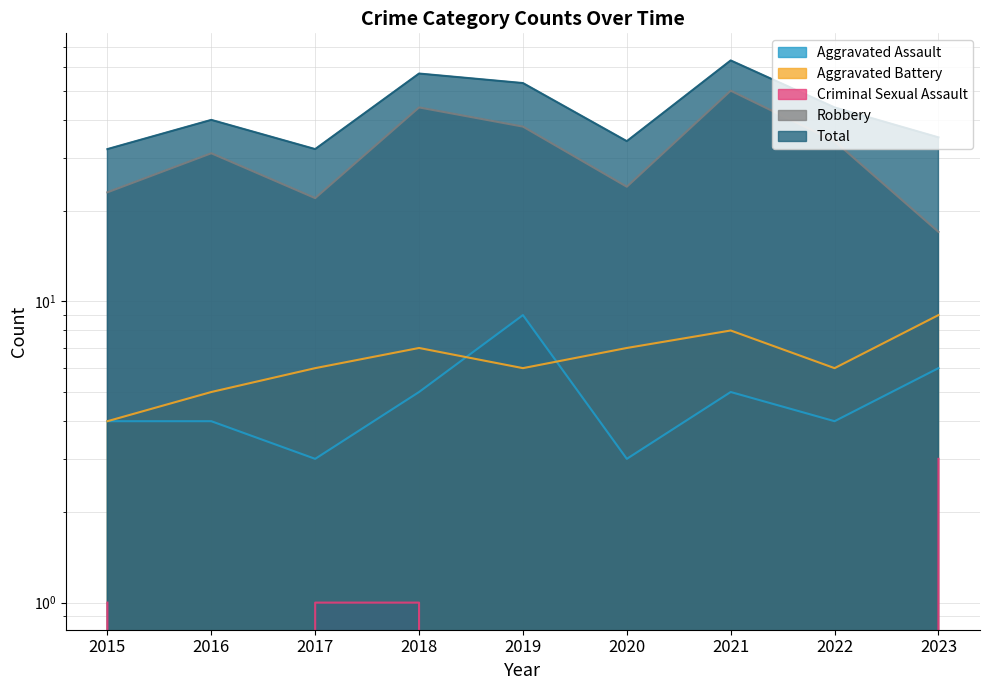

What is the highest value of the Robbery series?

50